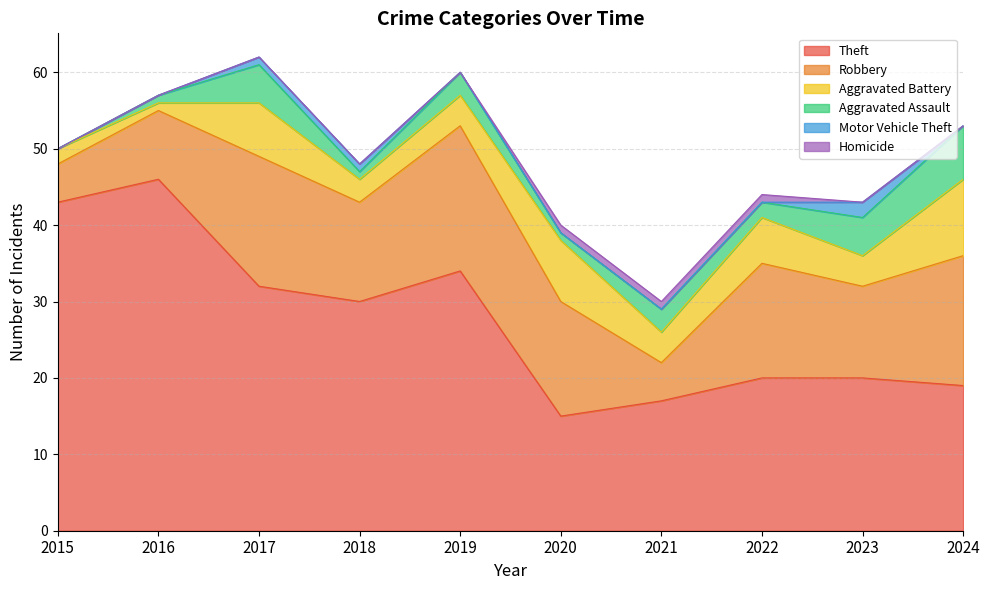

True or false: Aggravated Assault and Motor Vehicle Theft intersect in this chart.

False